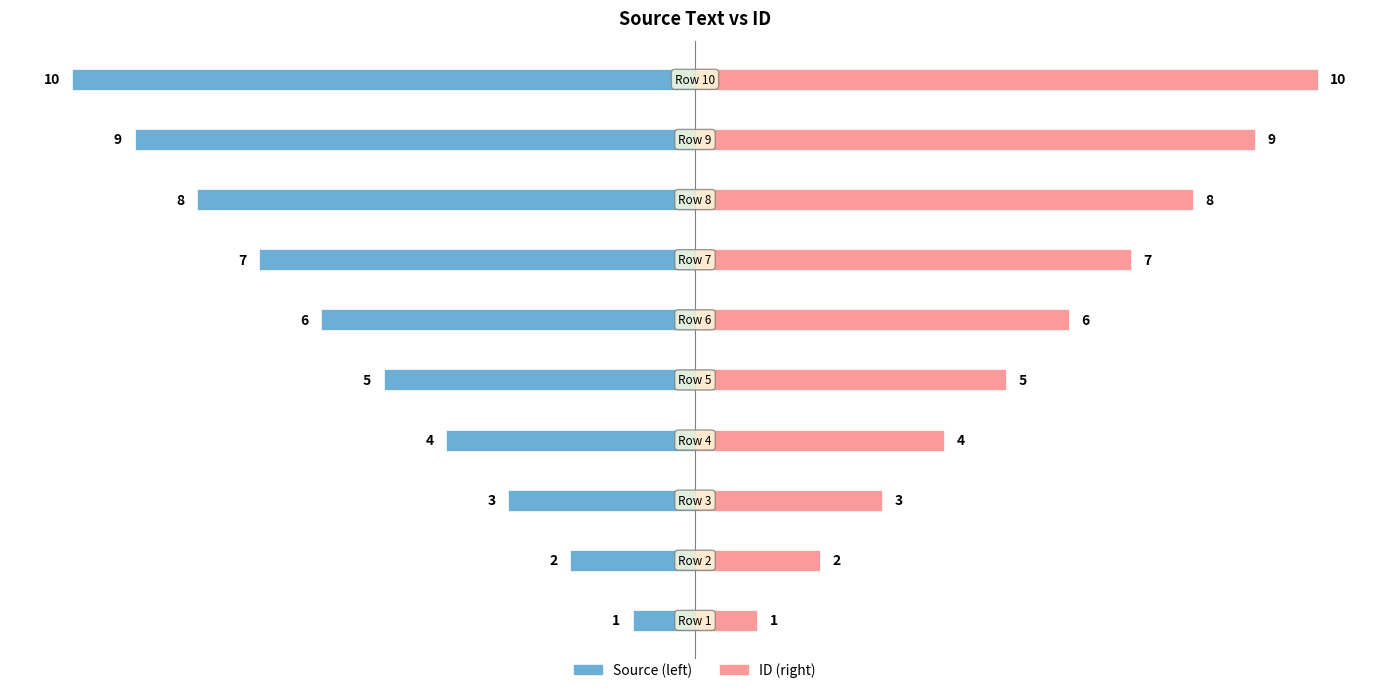

How many data points in ID (right) are less than 6?

5